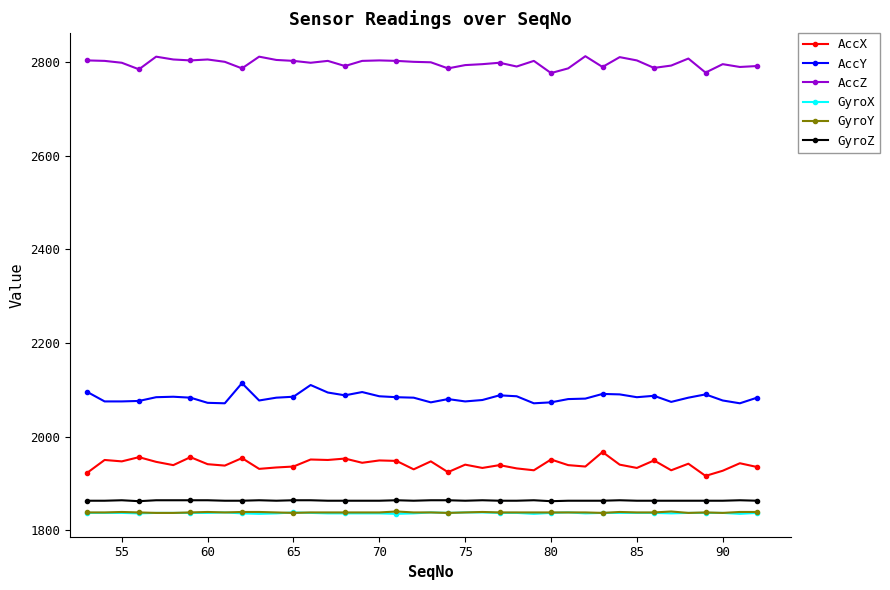

True or false: GyroY and AccY intersect in this chart.

False